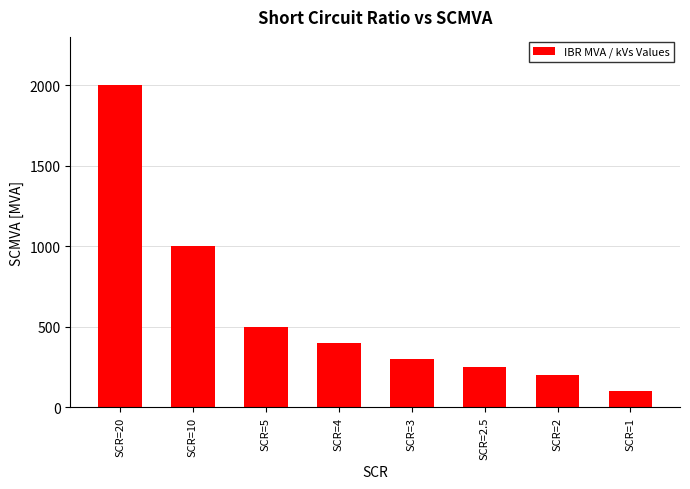

Is it true that the value at SCR=2.5 is 417?

False